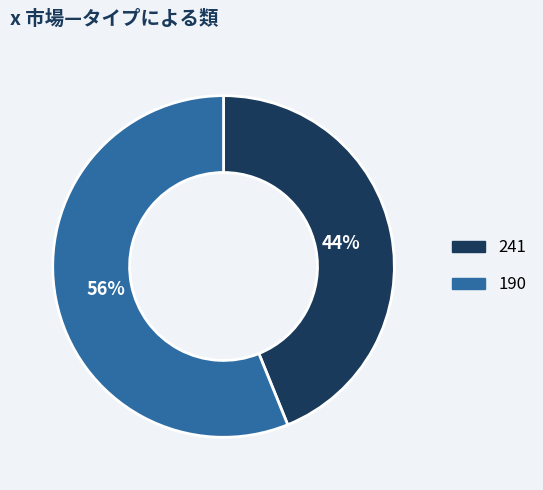

To the nearest percent, what is the average slice percentage?

50%